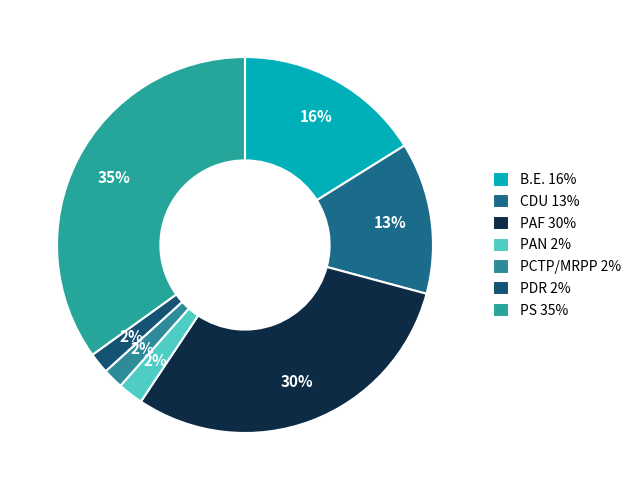

How many segments does this pie chart have?

7